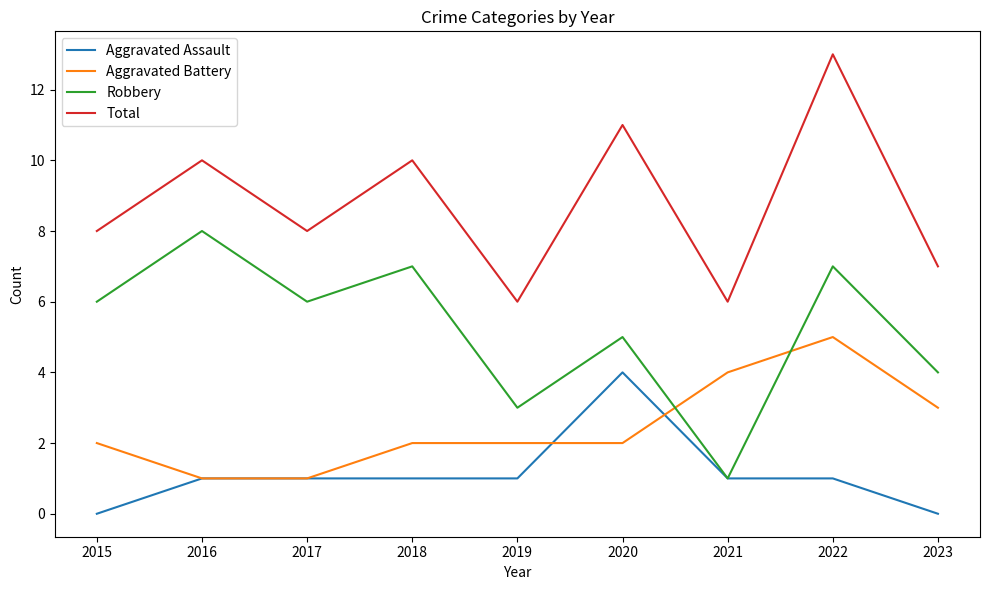

What is the spread (max minus min) of values at 2022?

12